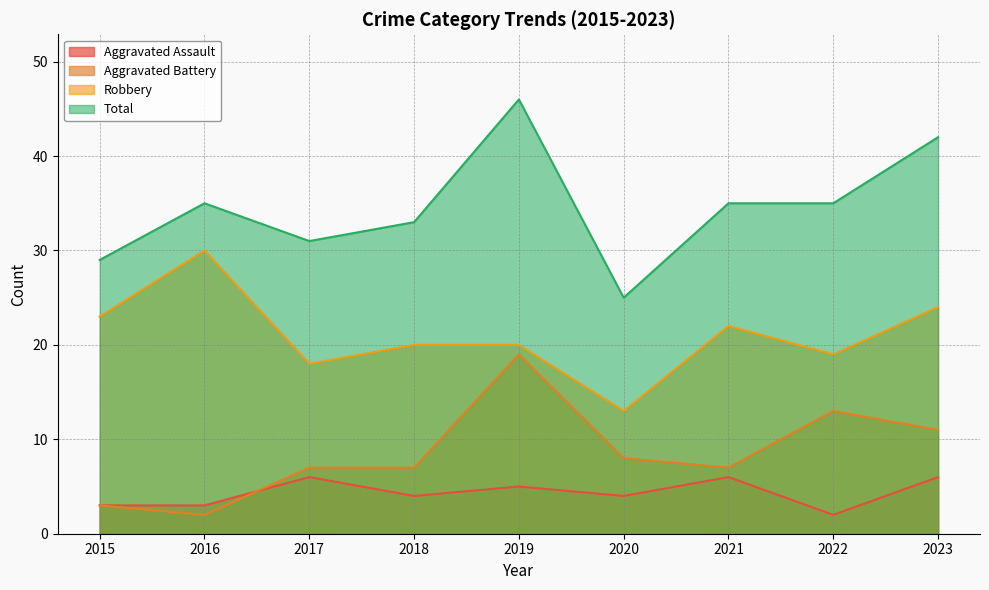

The value of Aggravated Assault at 2018 is 7. True or false?

False